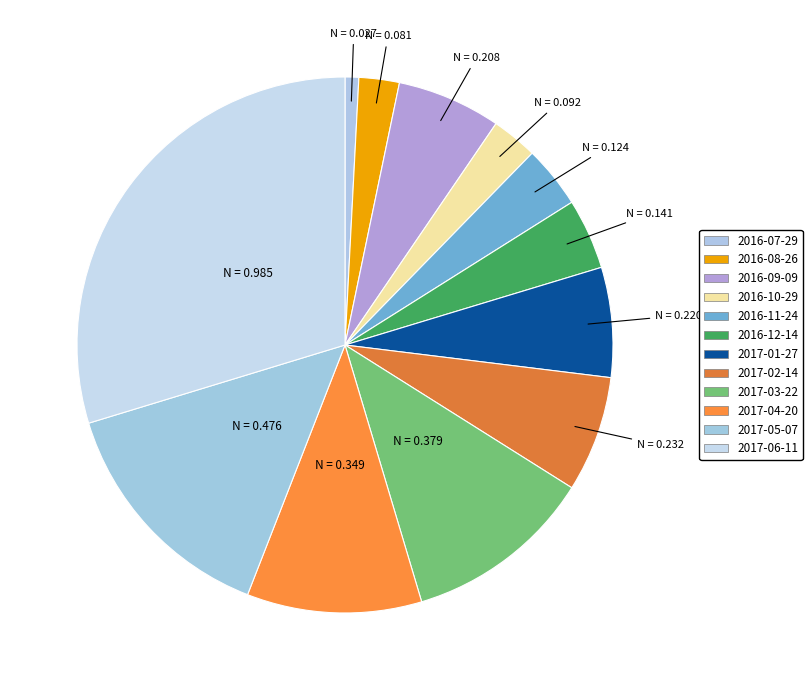

Which has a higher value, 2017-03-22 or 2017-01-27?

2017-03-22